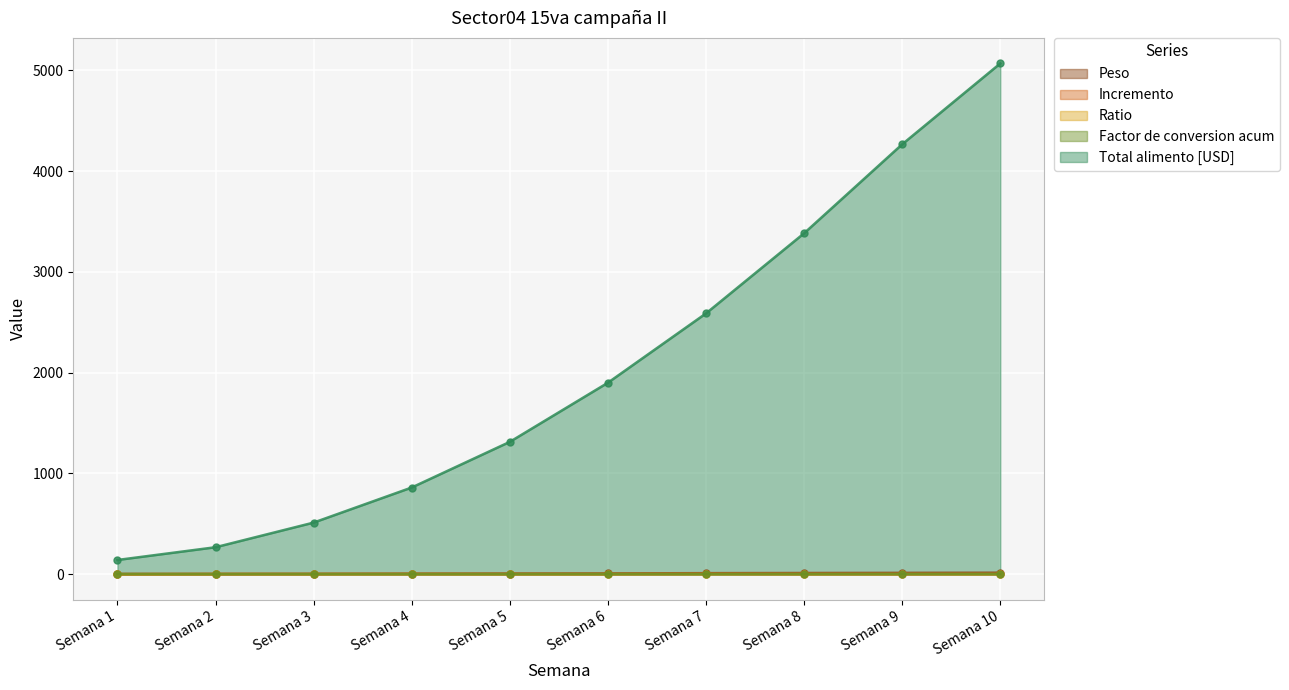

What is the value of the Factor de conversion acum point at the 4th from the left?

0.9